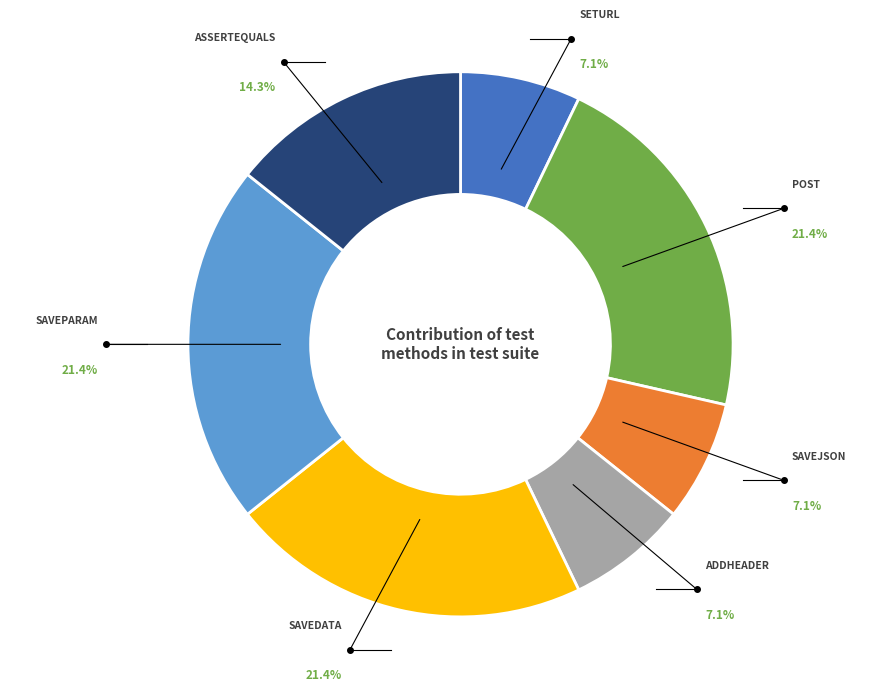

Does any single category account for the majority?

No